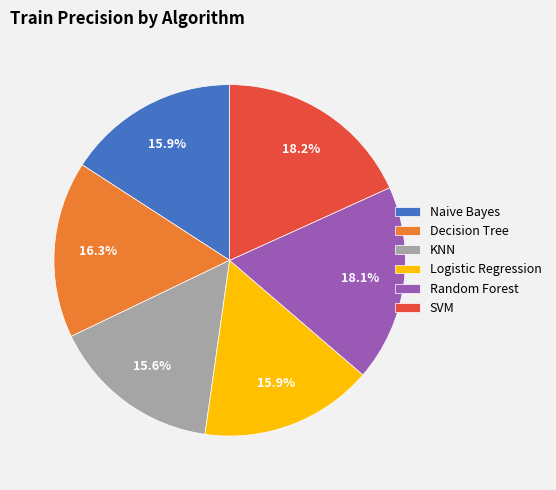

Is it true that Naive Bayes is 9% of the pie?

False